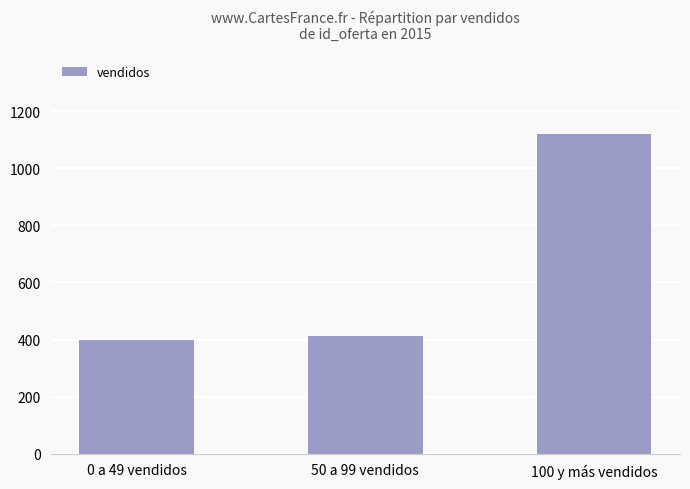

Approximately how many times larger is the value at 50 a 99 vendidos compared to 0 a 49 vendidos?

1.0